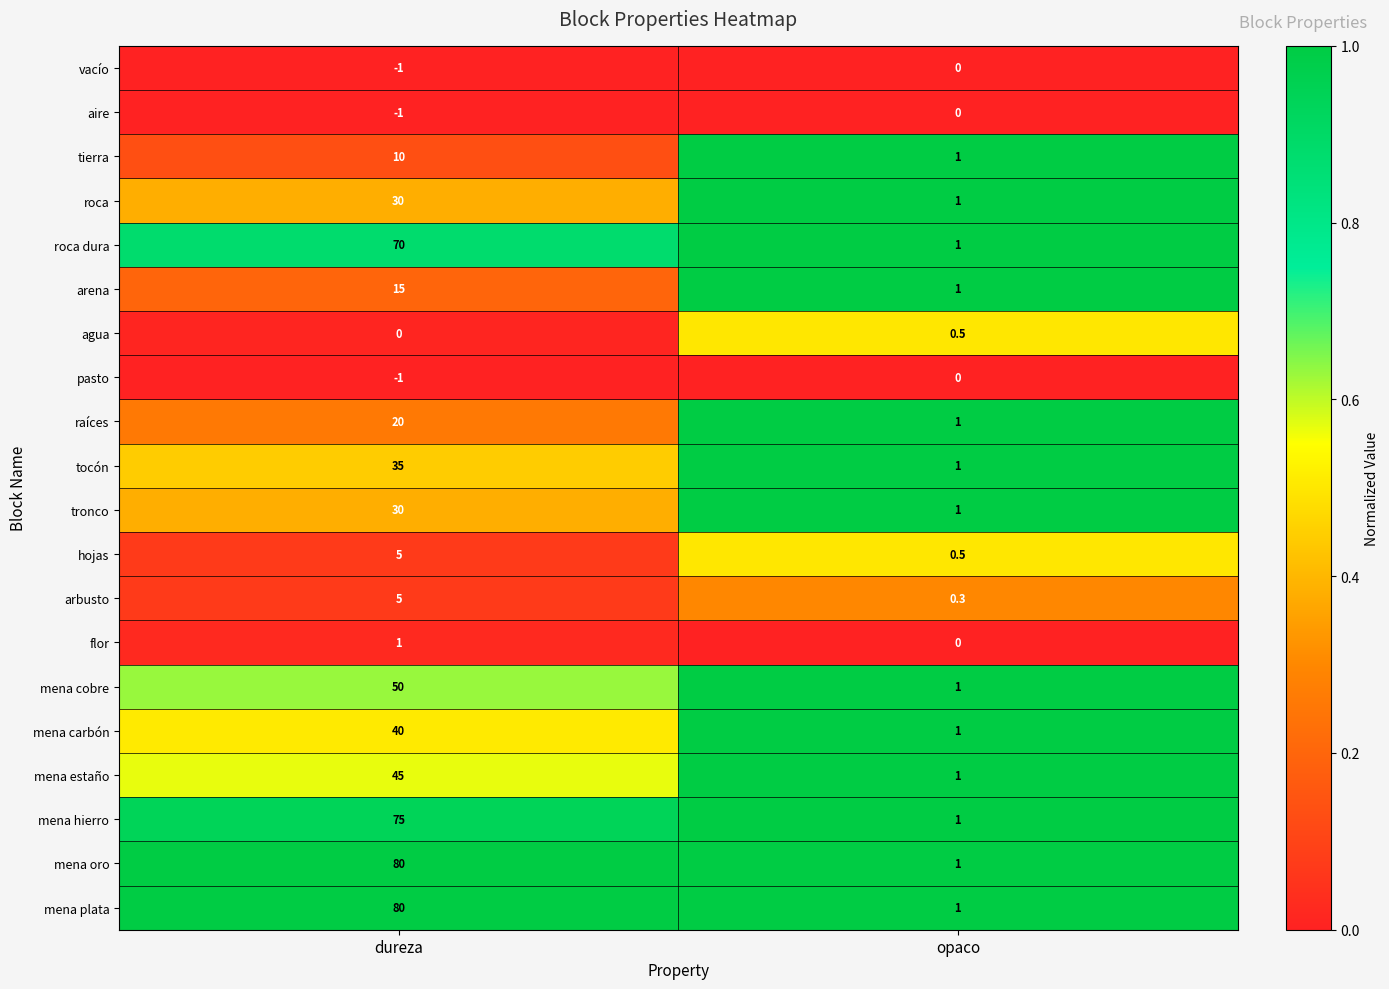

Which label corresponds to the largest value in the chart?

dureza